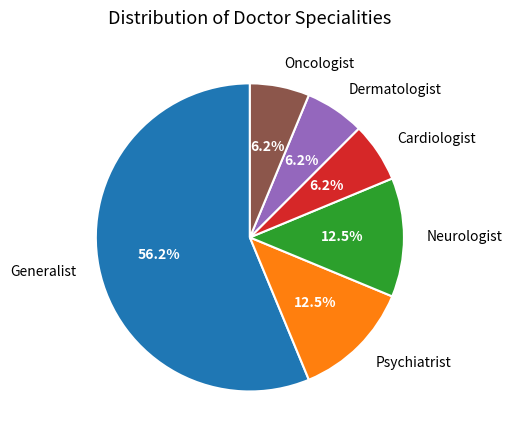

How many segments does this pie chart have?

6